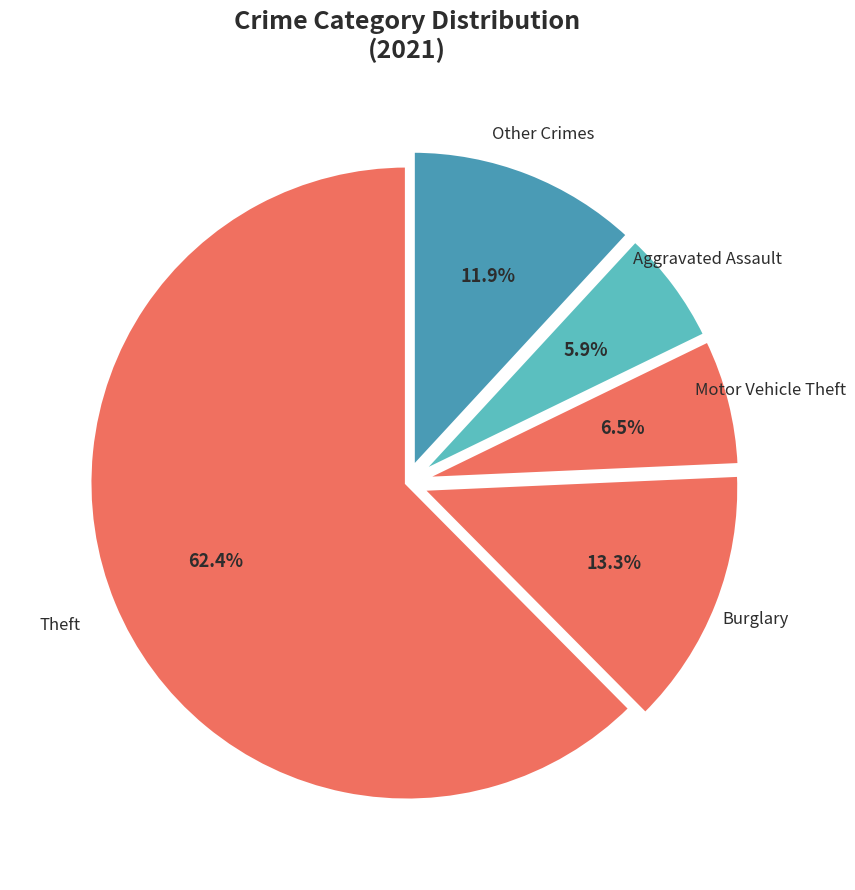

How much of the chart is everything except Other Crimes?

88.1%